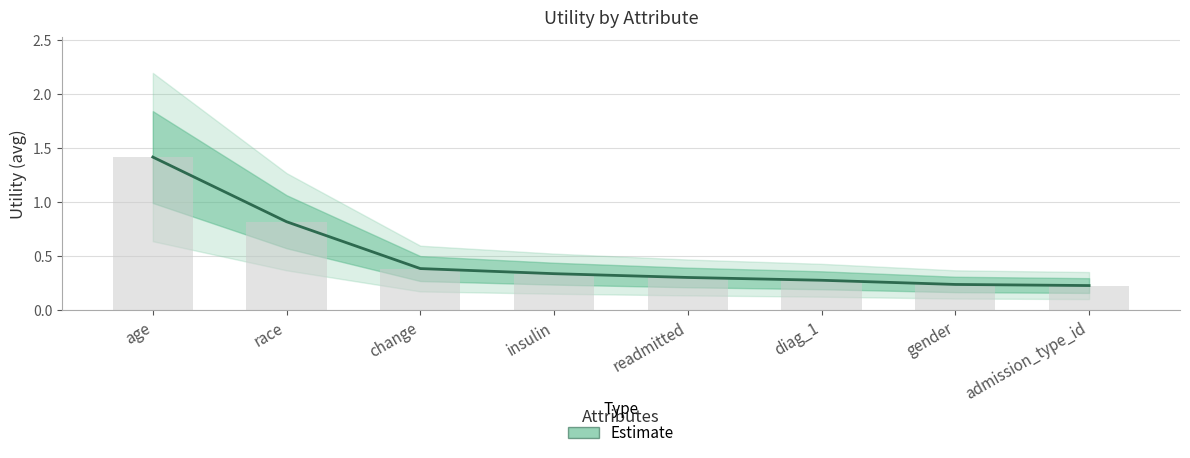

What is the label of the 2nd bar from the left?

race